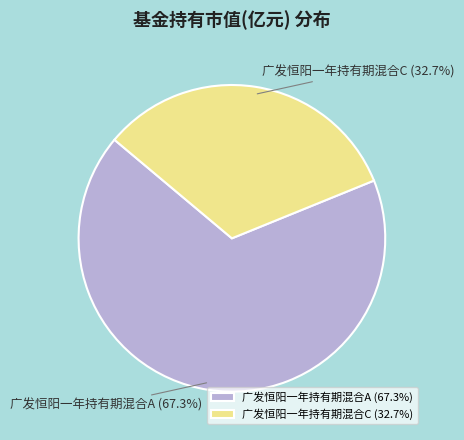

What percentage is the 广发恒阳一年持有期混合C slice, to the nearest percent?

33%